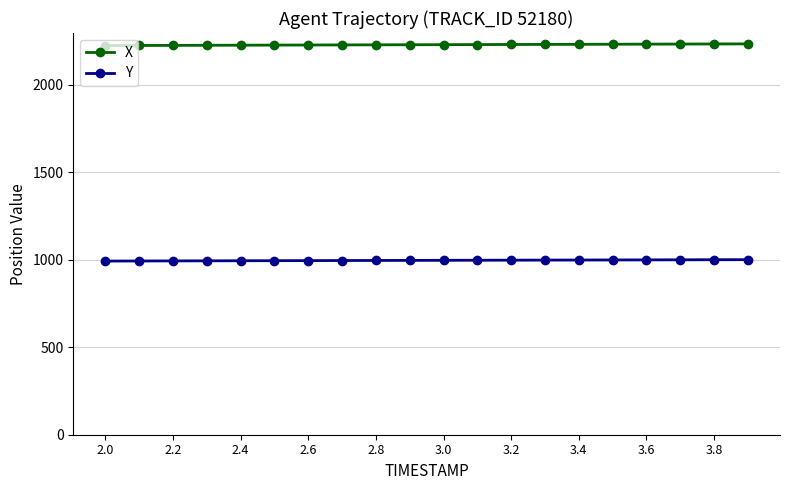

True or false: X and Y cross at least once.

False